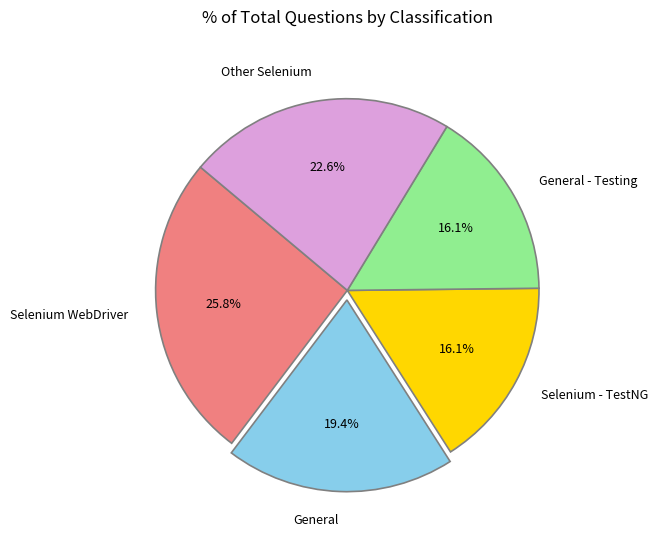

To the nearest percent, what is the average slice percentage?

20%